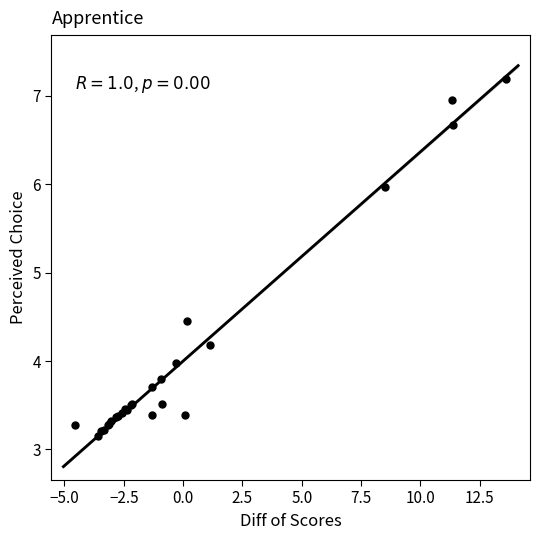

What Y value in the scatter plot is closest to 5?

4.5